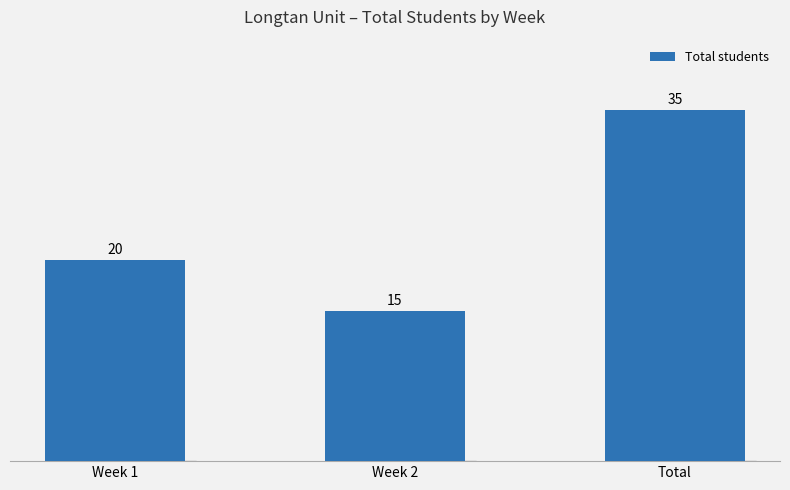

List the labels in order of value, largest first.

Total, Week 1, Week 2